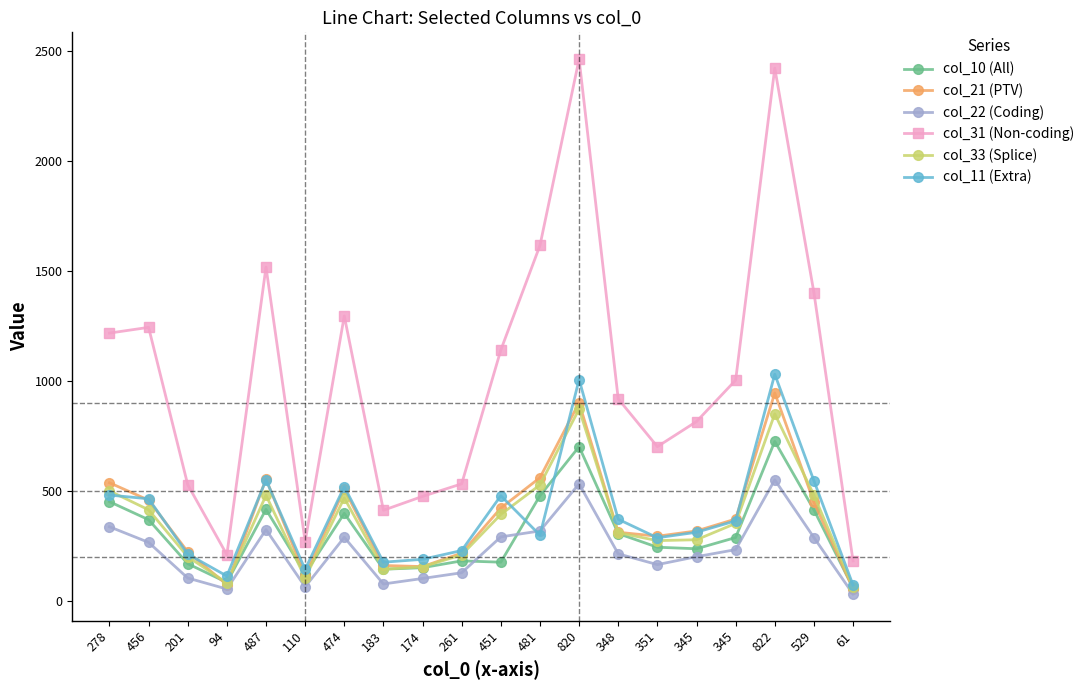

What is the average value of the col_31 (Non-coding) series?

1018